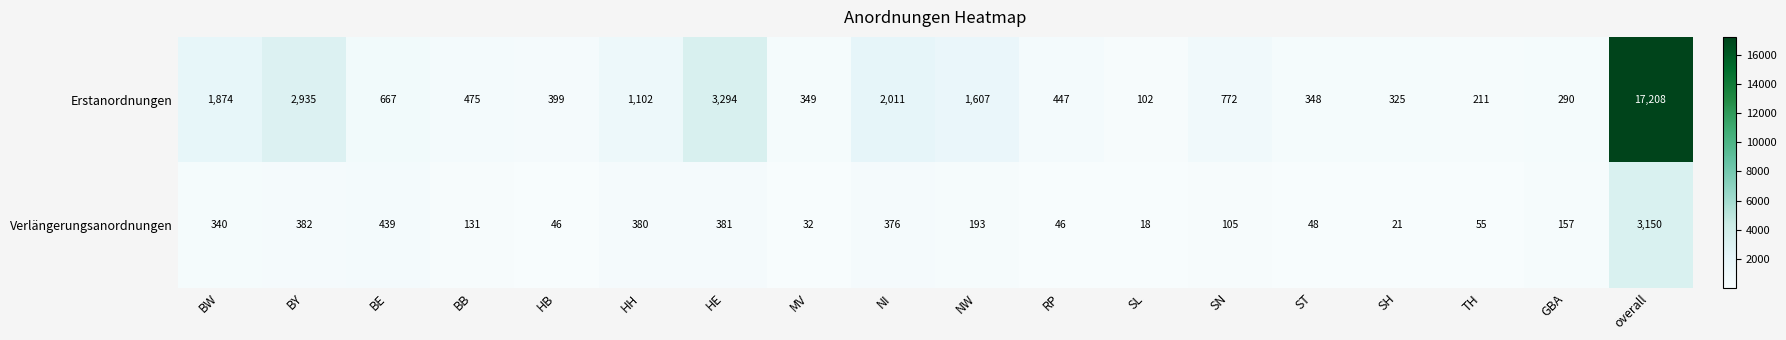

Where is Erstanordnungen nearest to the value 8655?

HE